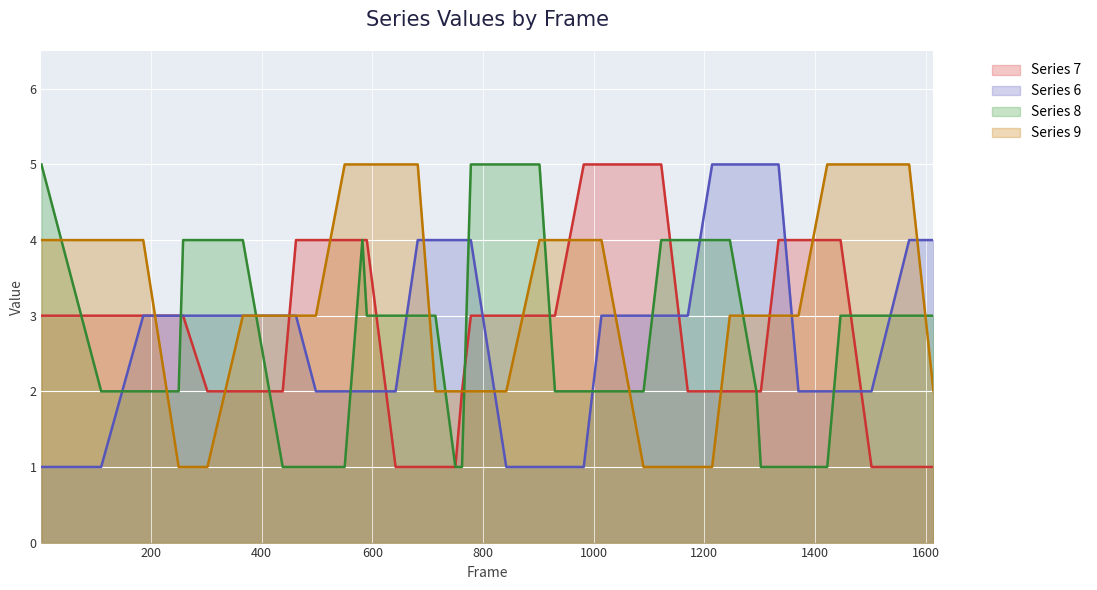

What is the spread (max minus min) of values at 982?

4